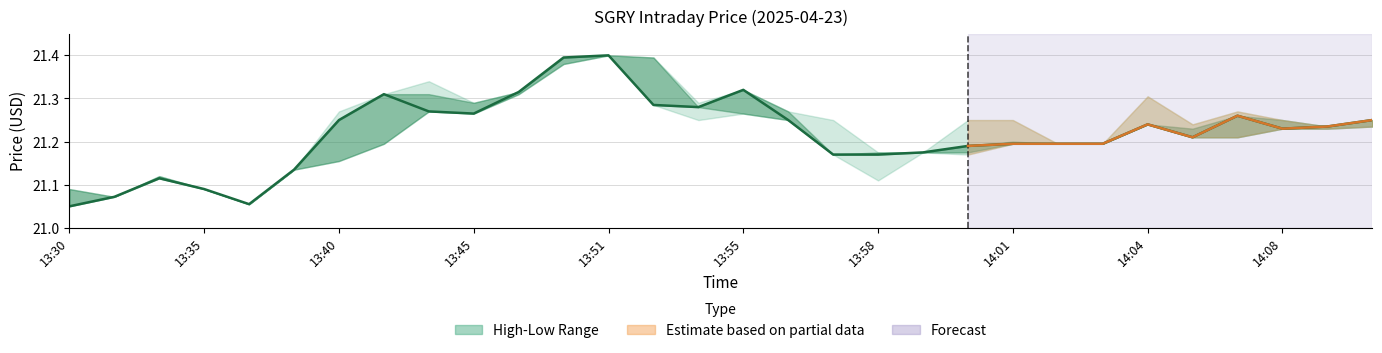

What is the average value?

21.2